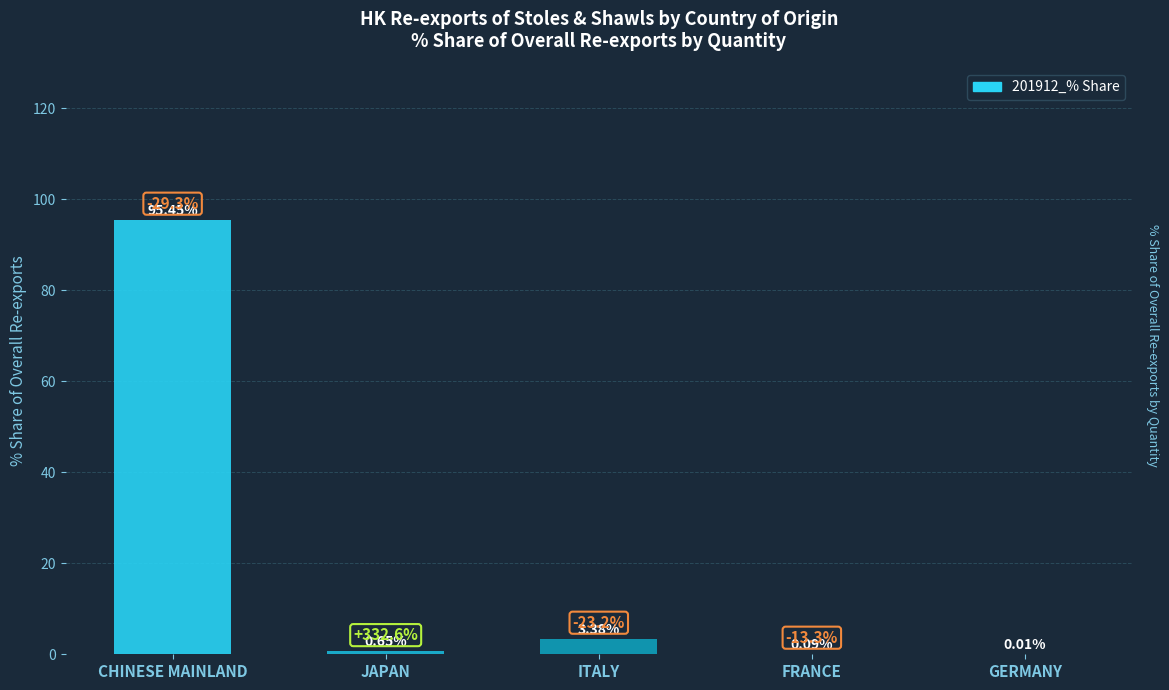

Between ITALY and JAPAN, which is larger?

ITALY